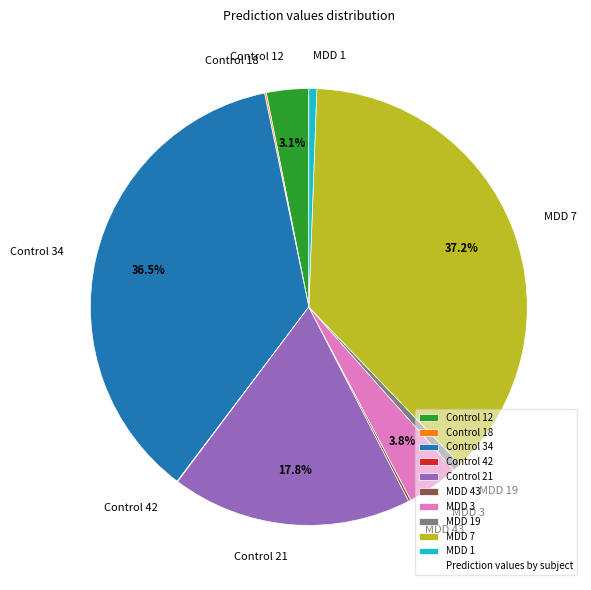

What percentage is NOT represented by Control 12?

96.9%